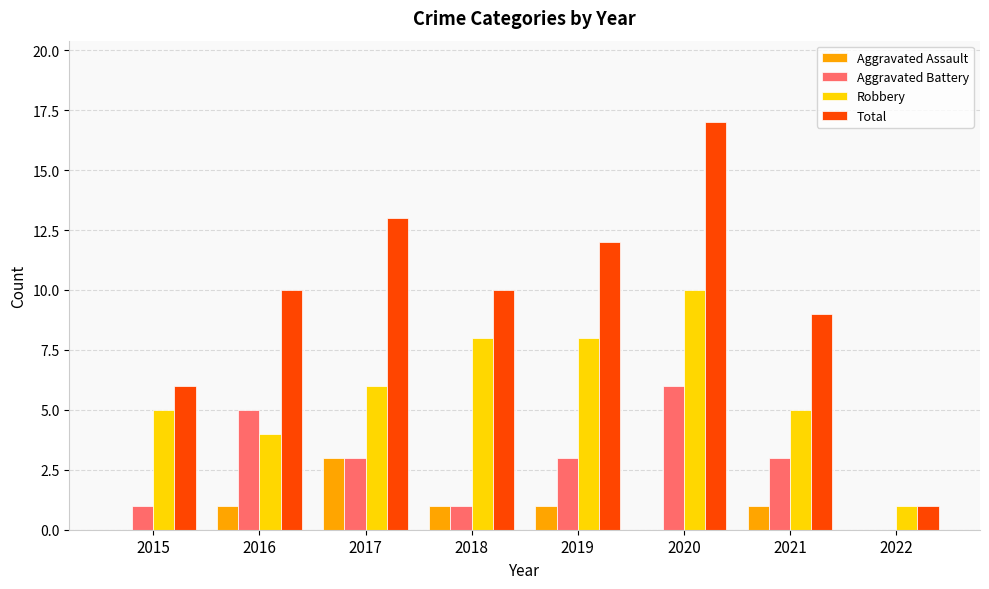

True or false: Aggravated Assault has a value of 1 at 2019.

True